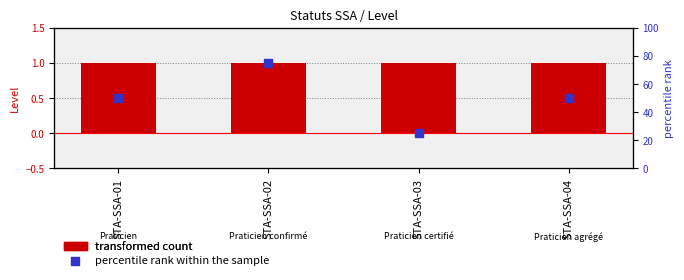

Which series has the largest Y range (max minus min)?

percentile rank within the sample